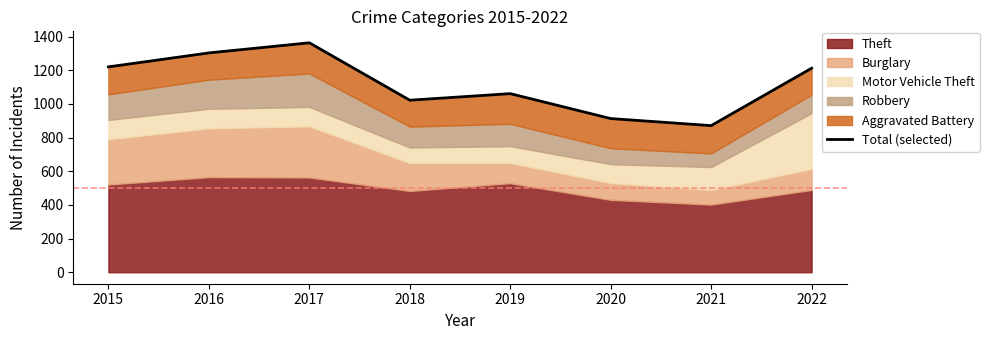

How many points are higher than both their immediate neighbors (excluding endpoints)?

2